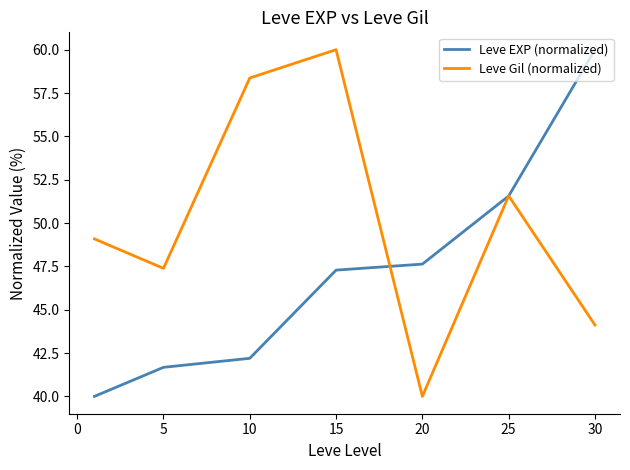

Rank the series by their average value, from highest to lowest.

Leve Gil (normalized), Leve EXP (normalized)